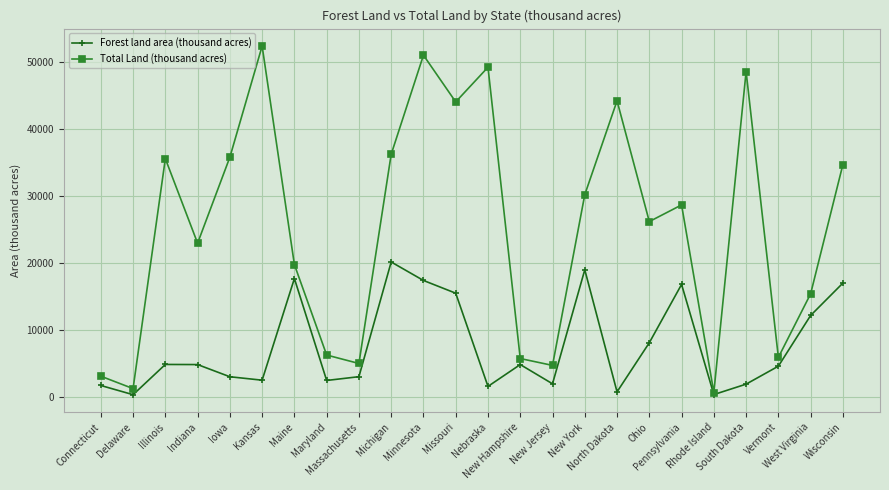

Where is Total Land (thousand acres) nearest to the value 26494?

Ohio